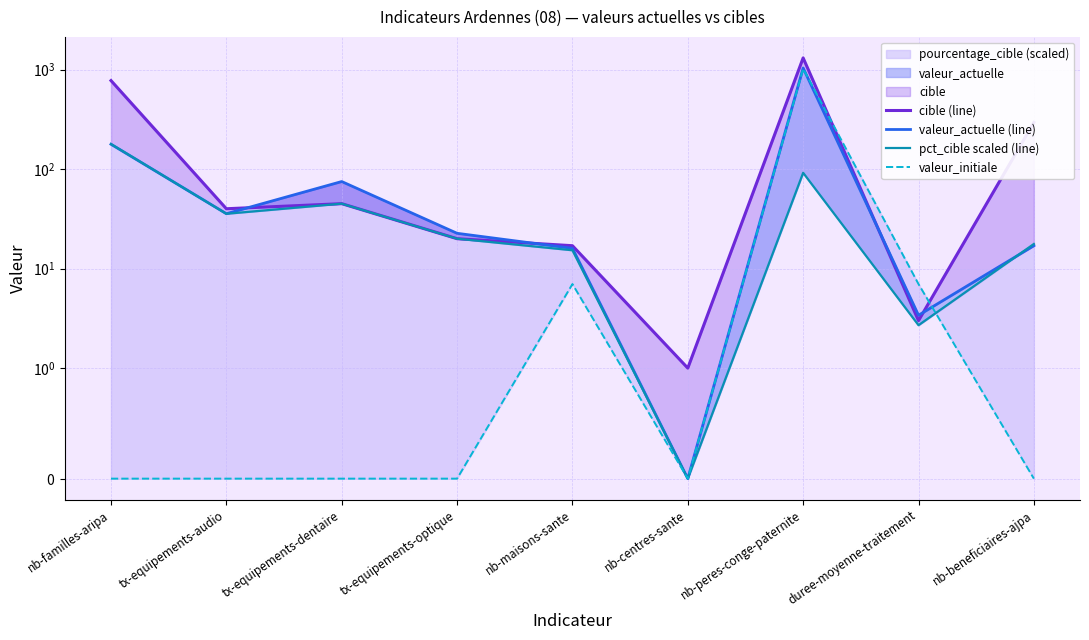

Is the value of valeur_actuelle (line) at nb-peres-conge-paternite greater than the value of cible (line) at tx-equipements-optique?

Yes